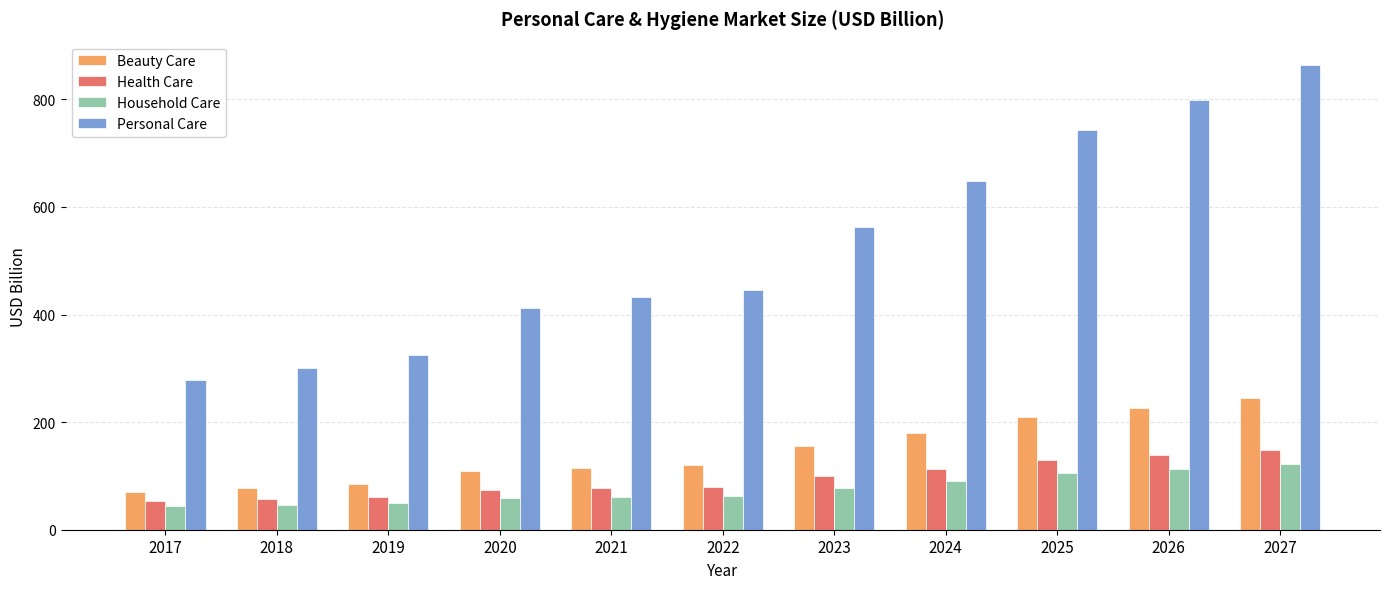

What is the minimum value shown in the chart?

44.5